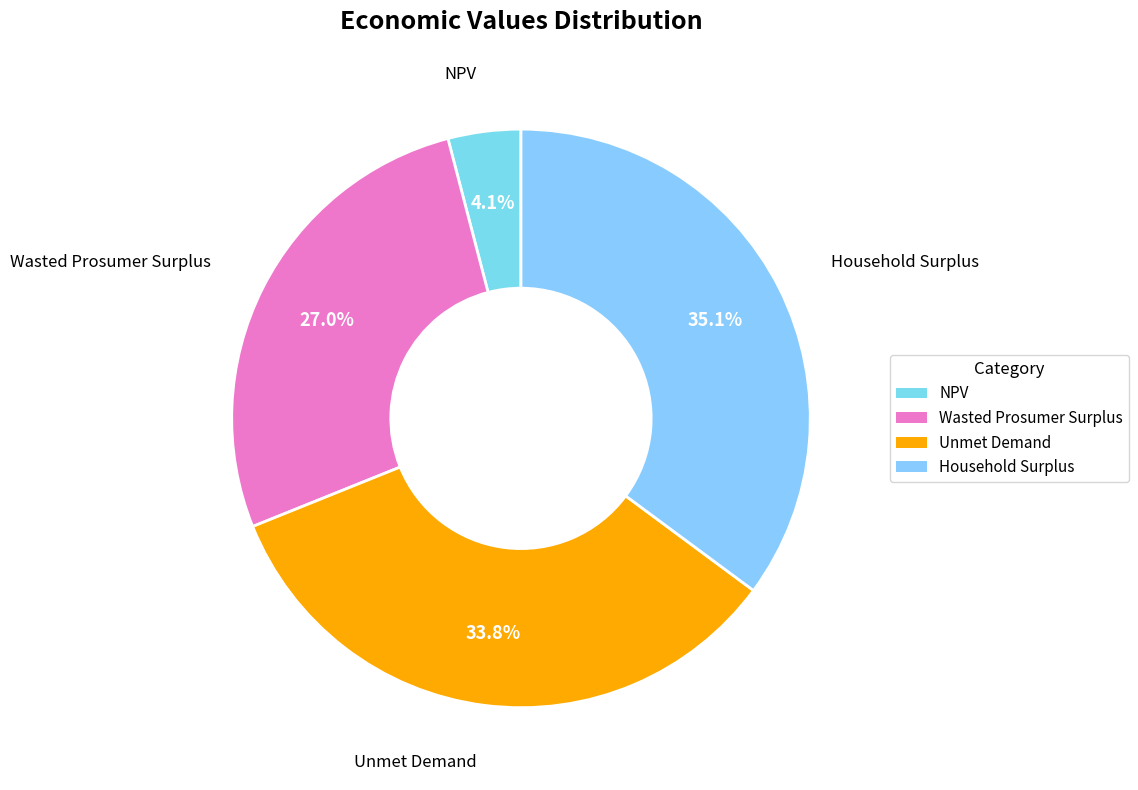

Rank the categories by value from highest to lowest.

Household Surplus, Unmet Demand, Wasted Prosumer Surplus, NPV